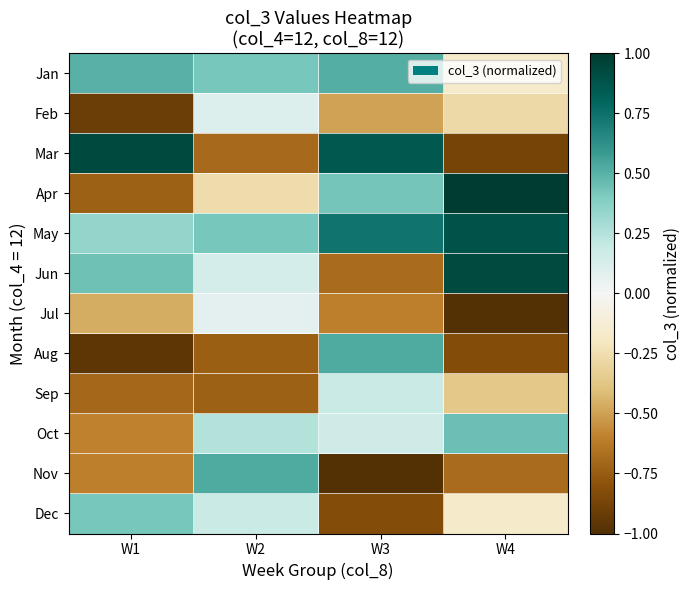

List the series in order of their peak value, lowest first.

Jul, Feb, Sep, Dec, Oct, Jan, Aug, Nov, May, Jun, Mar, Apr